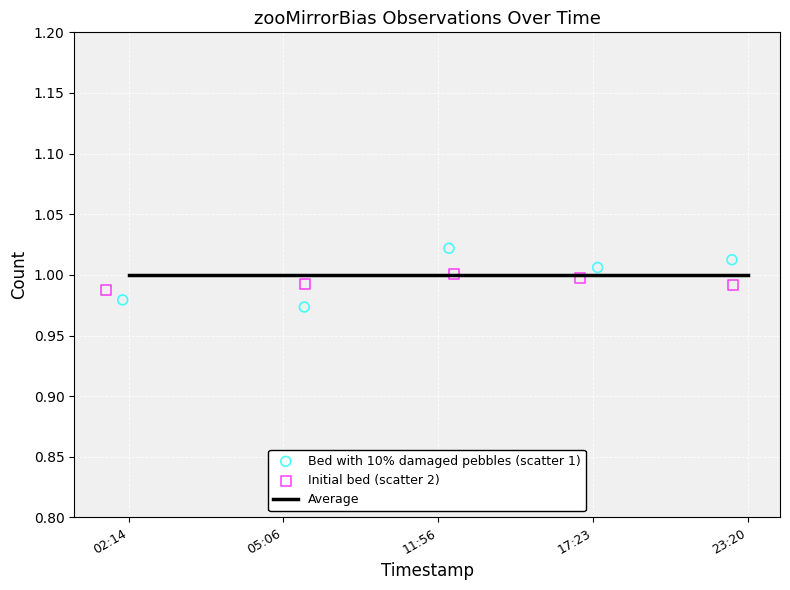

Which series contains the highest Y value?

Bed with 10% damaged pebbles (scatter 1)